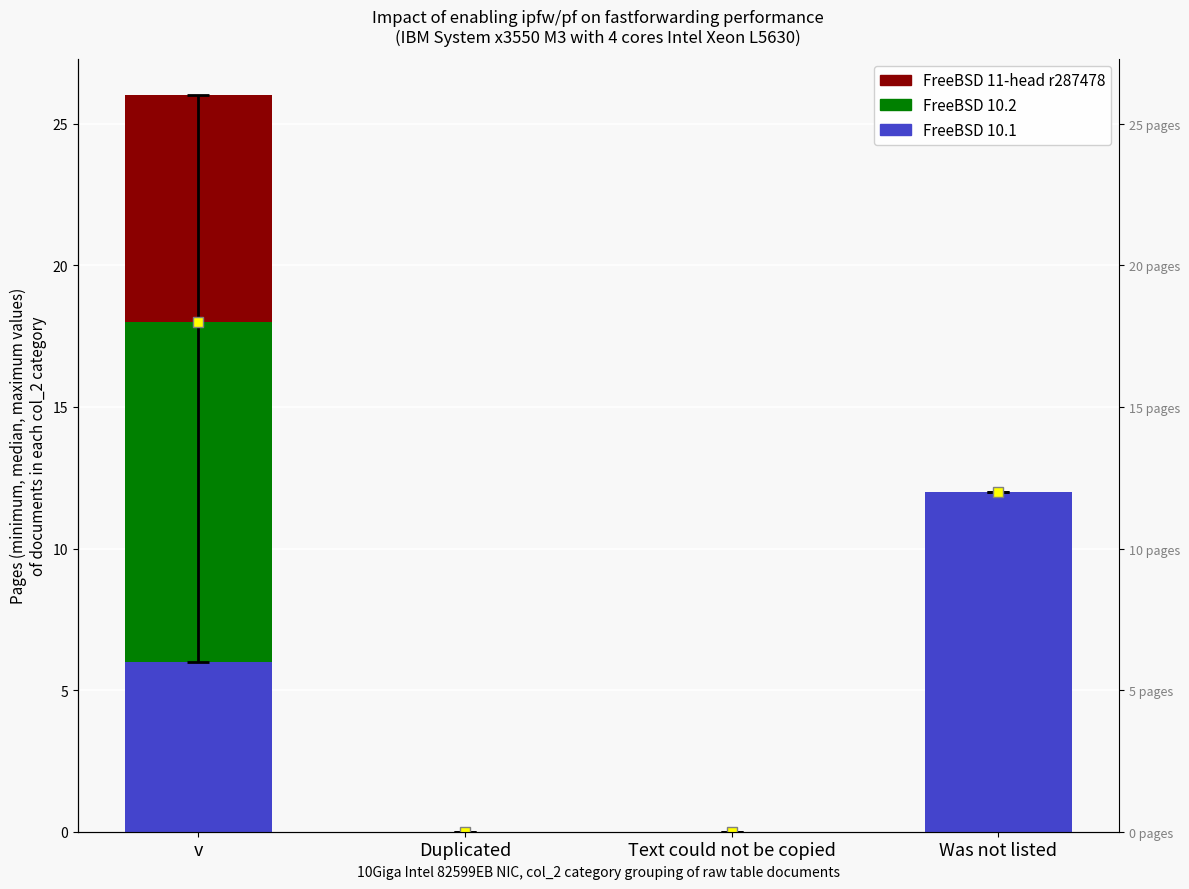

Reading left to right, list all the values displayed in this chart.

FreeBSD 10.1: v=6	Duplicated=0	Text could not be copied=0	Was not listed=12
FreeBSD 10.2: v=12	Duplicated=0	Text could not be copied=0	Was not listed=0
FreeBSD 11-head r287478: v=8	Duplicated=0	Text could not be copied=0	Was not listed=0